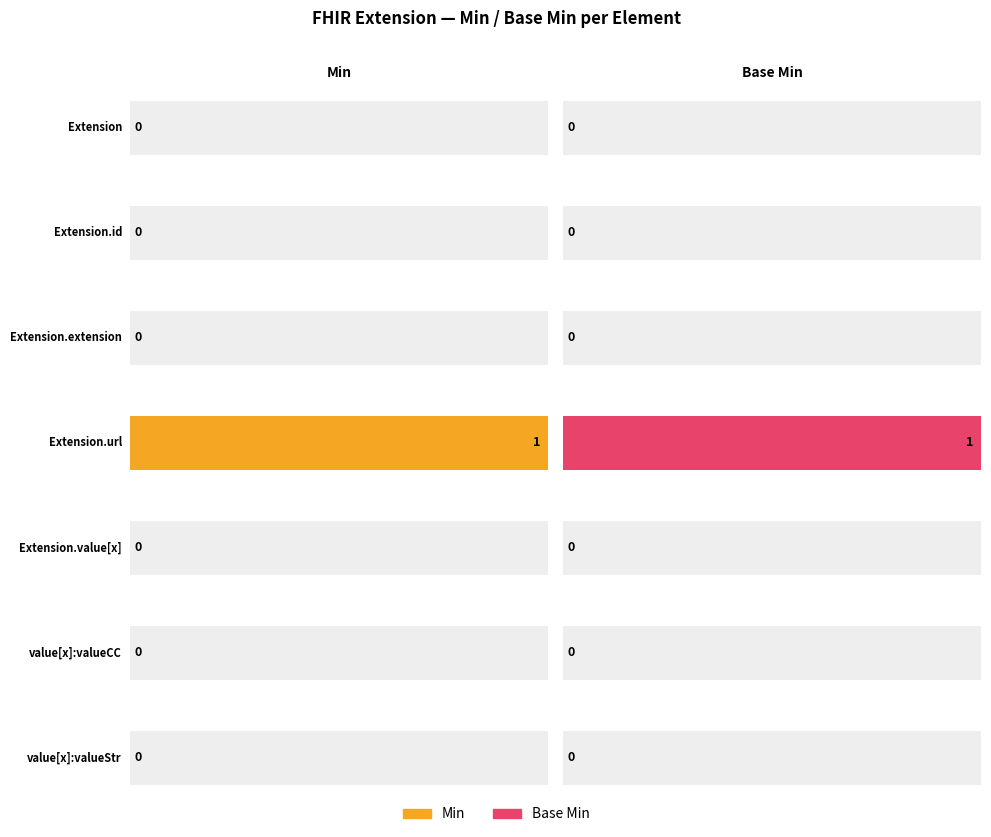

Is it true that Min equals 2 at Extension.url?

False